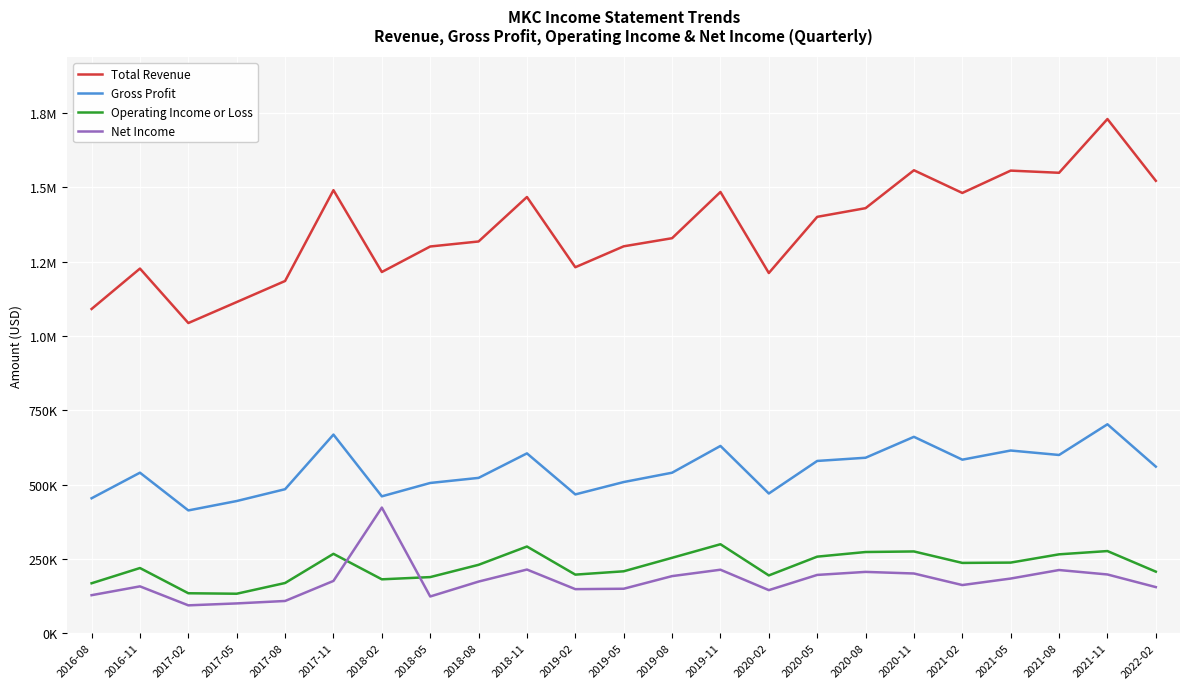

What are all the series names shown in the legend?

Total Revenue, Gross Profit, Operating Income or Loss, Net Income